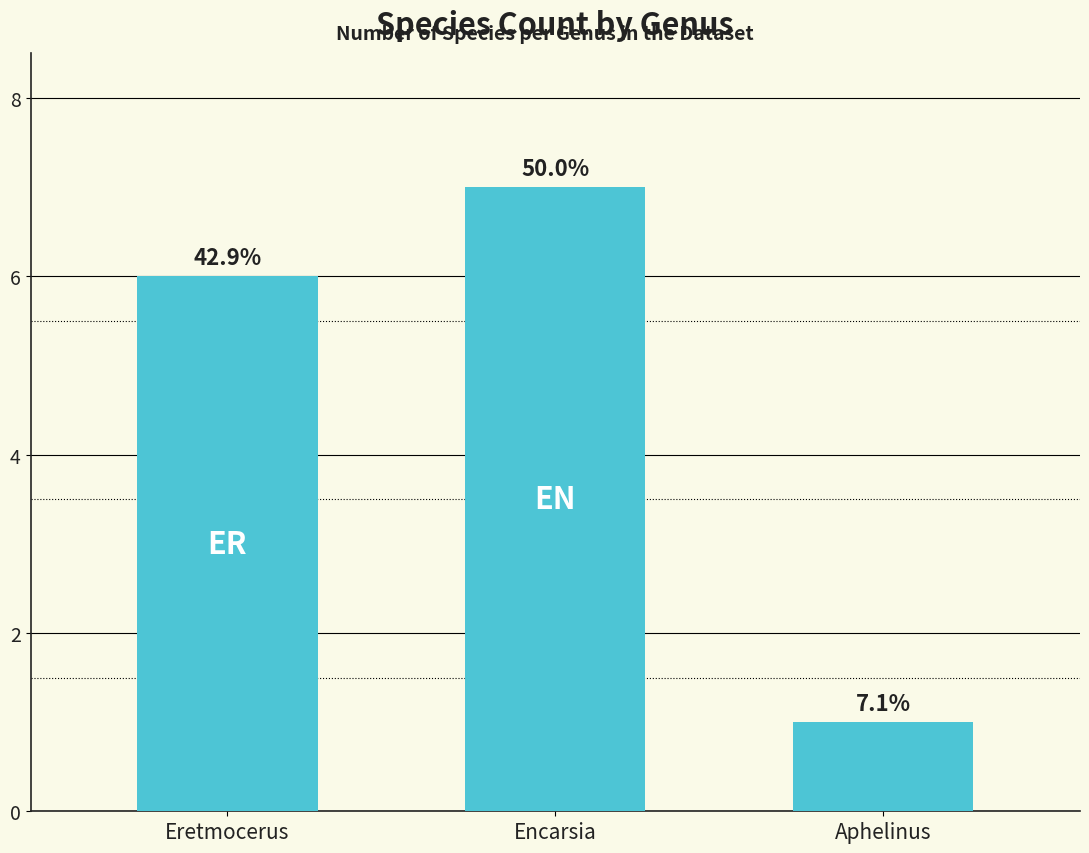

True or false: the data shows 6 at Eretmocerus.

True